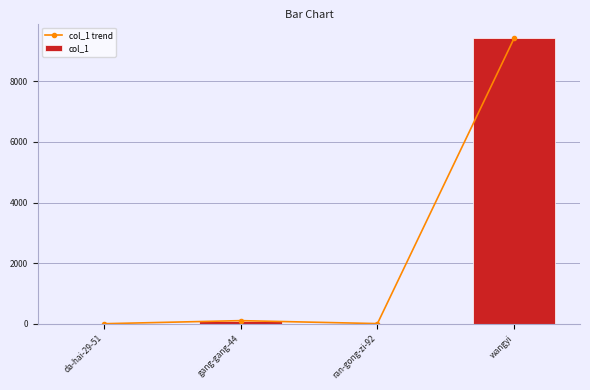

How many groups of bars are there?

4